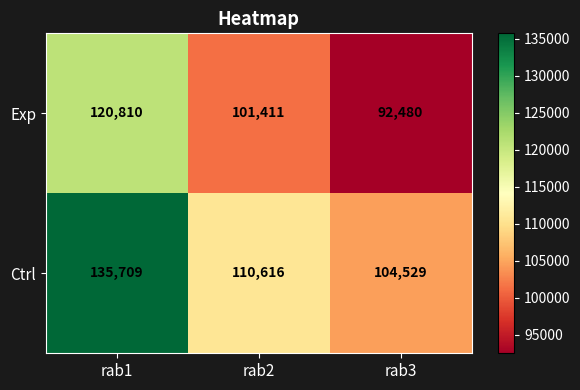

The Ctrl series shows 104529 at rab3. True or false?

True